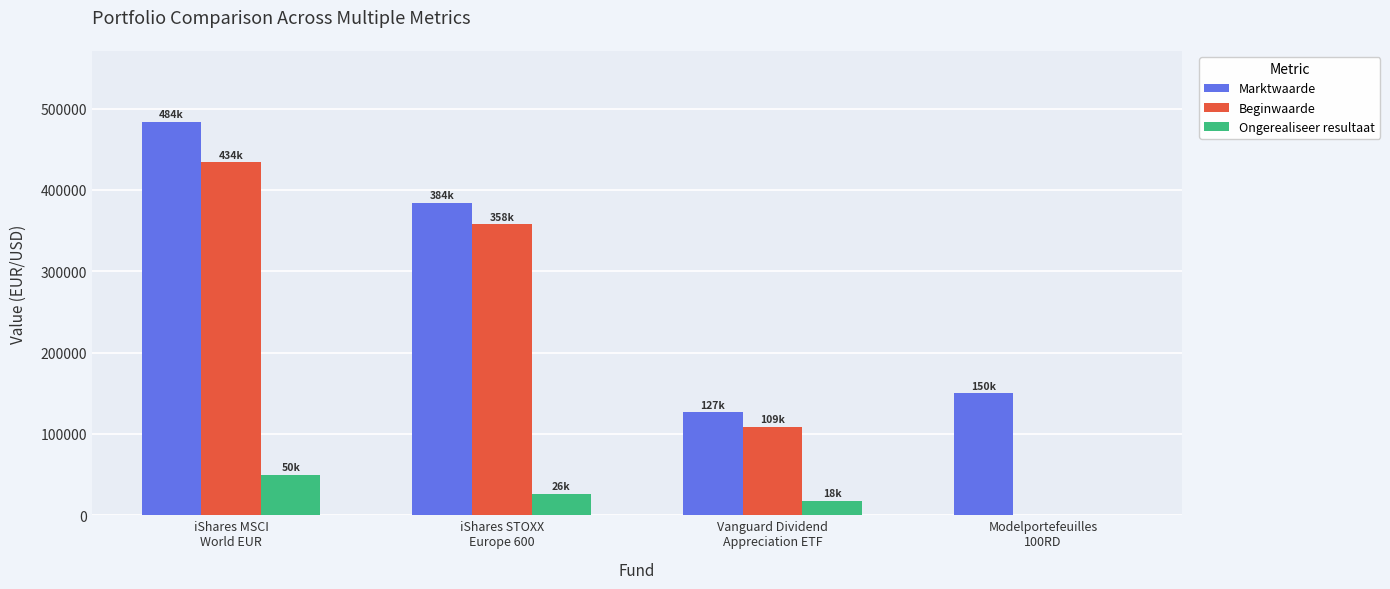

How many data points does each series have?

4